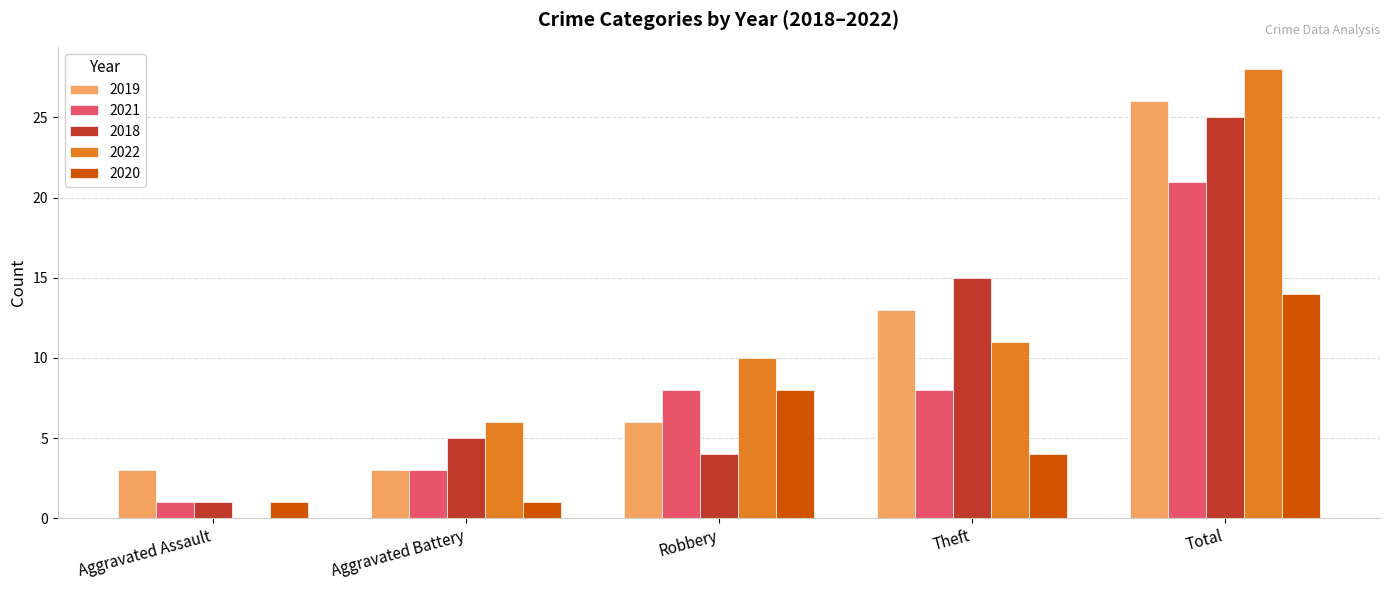

What are all the series names shown in the legend?

2019, 2021, 2018, 2022, 2020